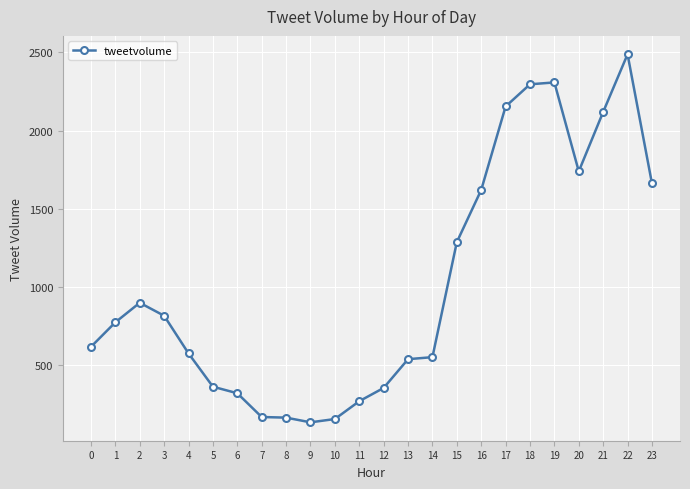

What is the value of the 16th point from the left?

1286